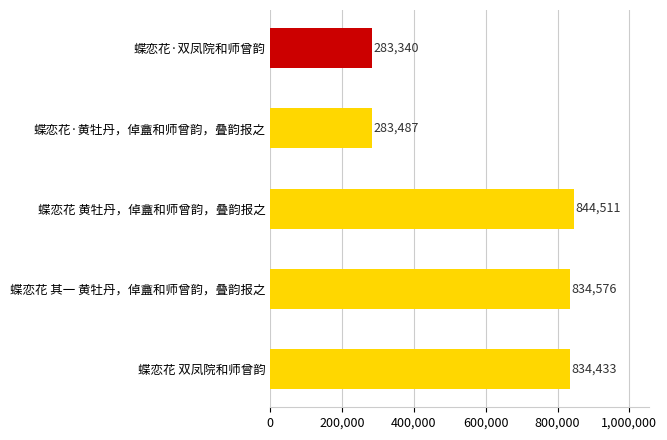

What is the greatest value displayed?

844511